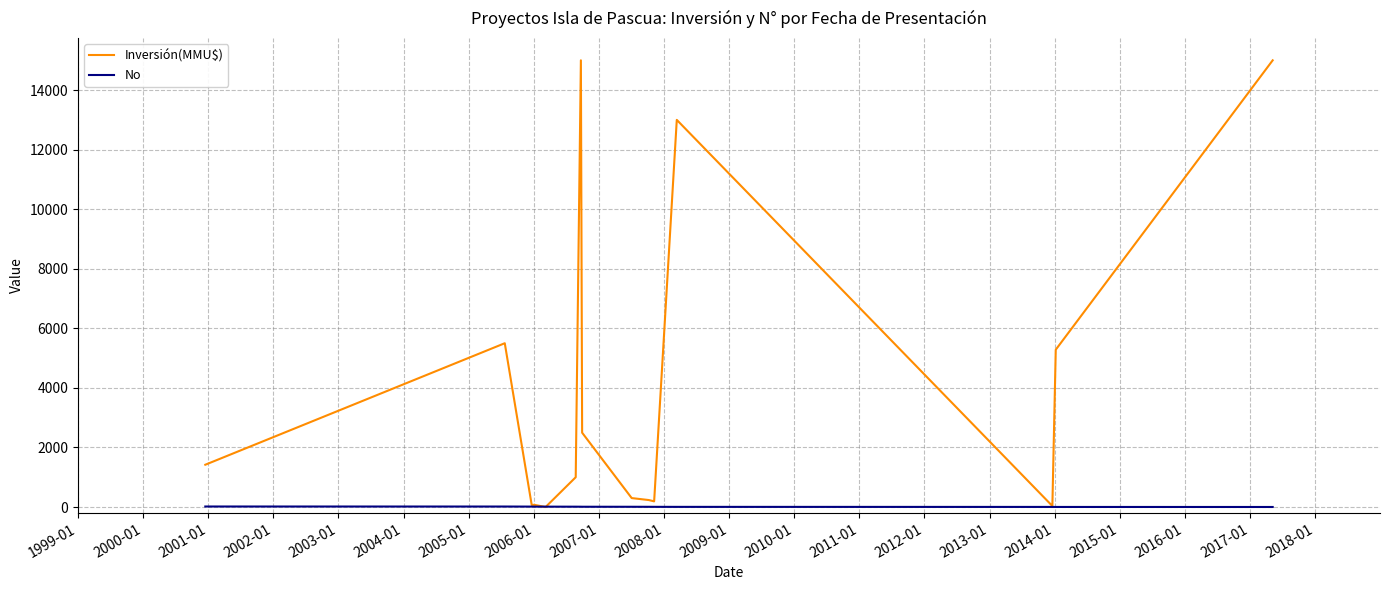

What are all the series names shown in the legend?

Inversión(MMU$), No